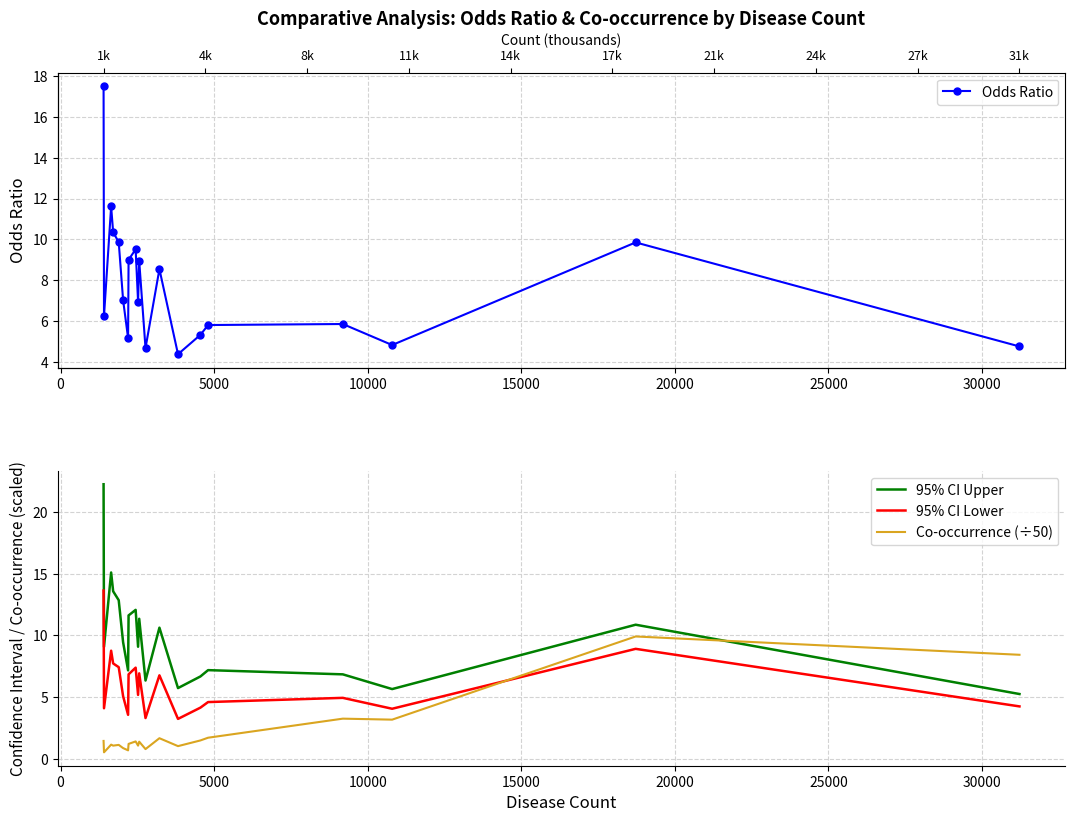

What is the minimum value shown in the chart?

0.6